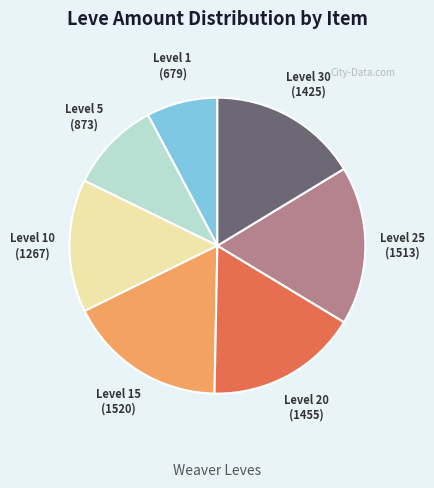

Which category has the smallest portion of the pie?

Level 1